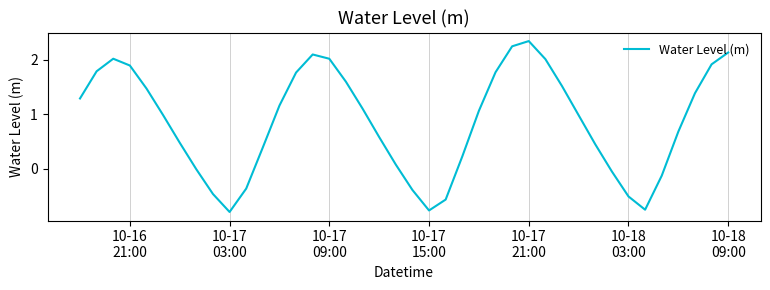

What is the difference between the maximum and minimum values?

3.1